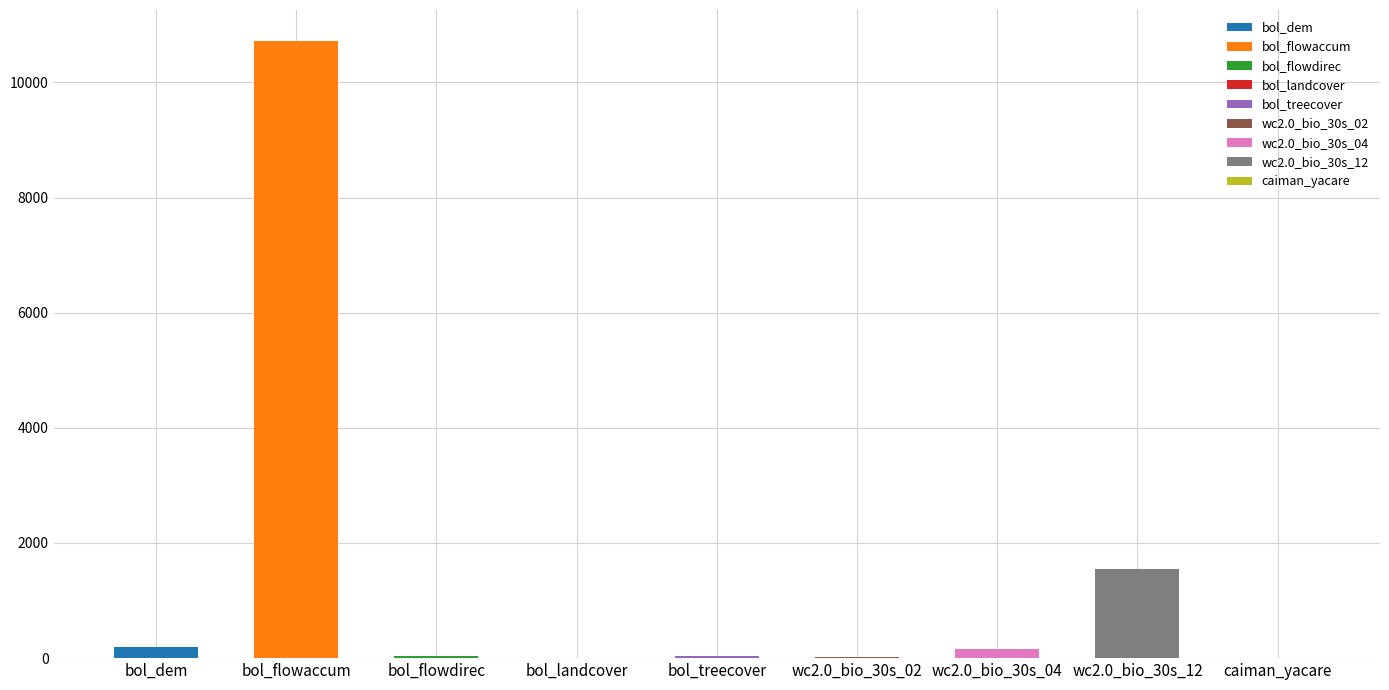

The chart shows a value of 259.7 at wc2.0_bio_30s_04. True or false?

False